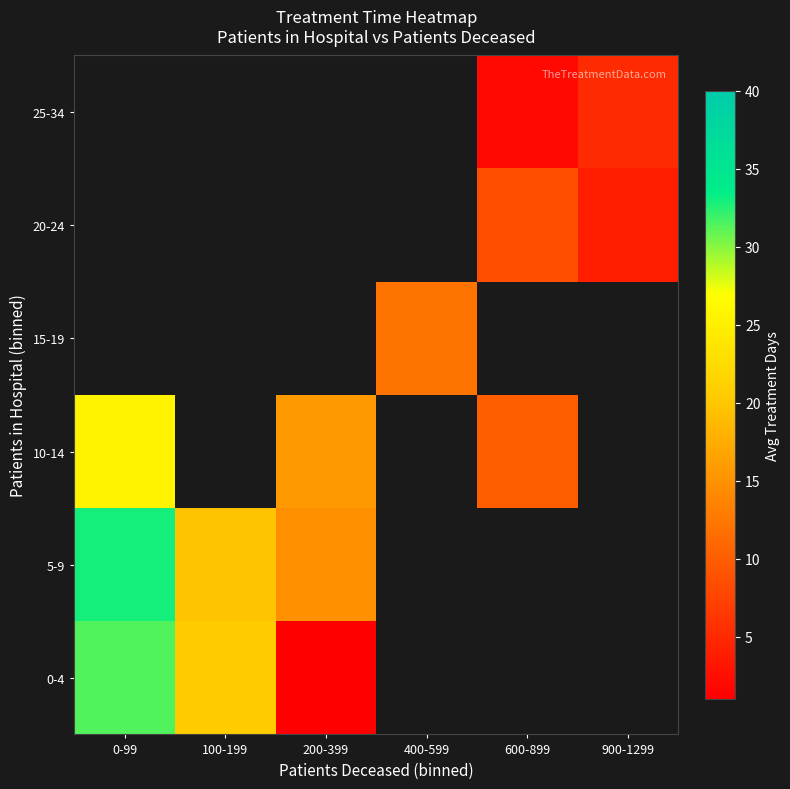

At which label is 0-4 closest to 16?

100-199